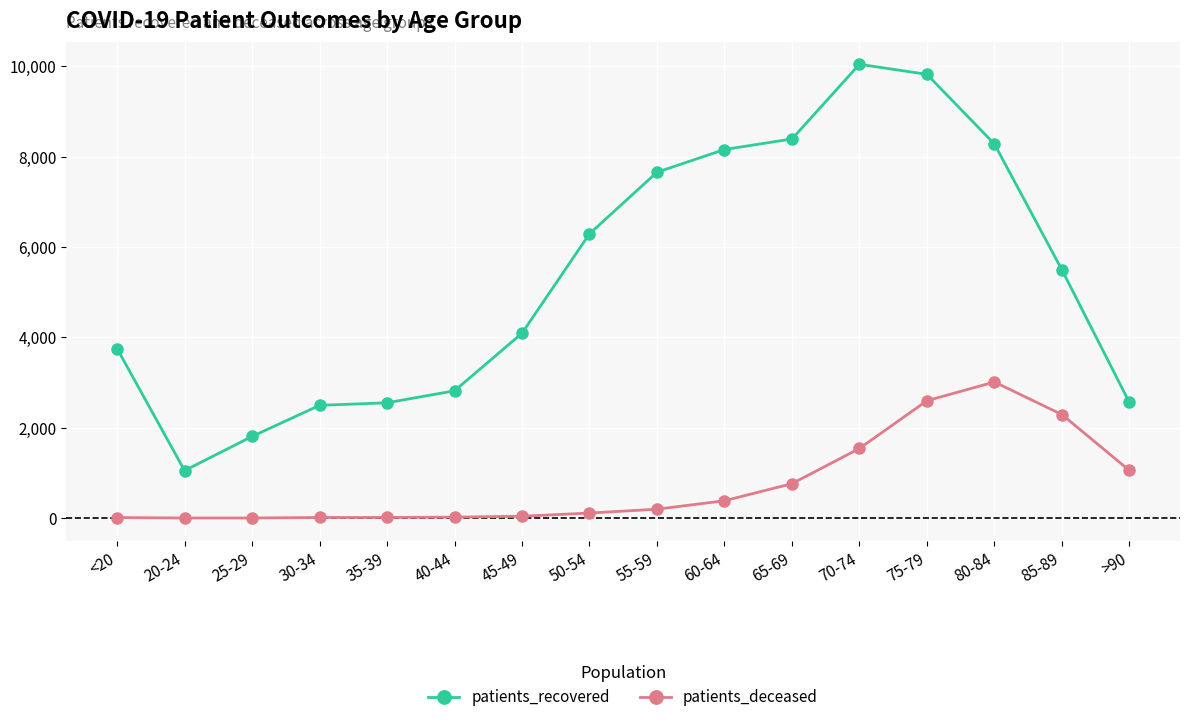

List the series in order of their overall mean, lowest first.

patients_deceased, patients_recovered